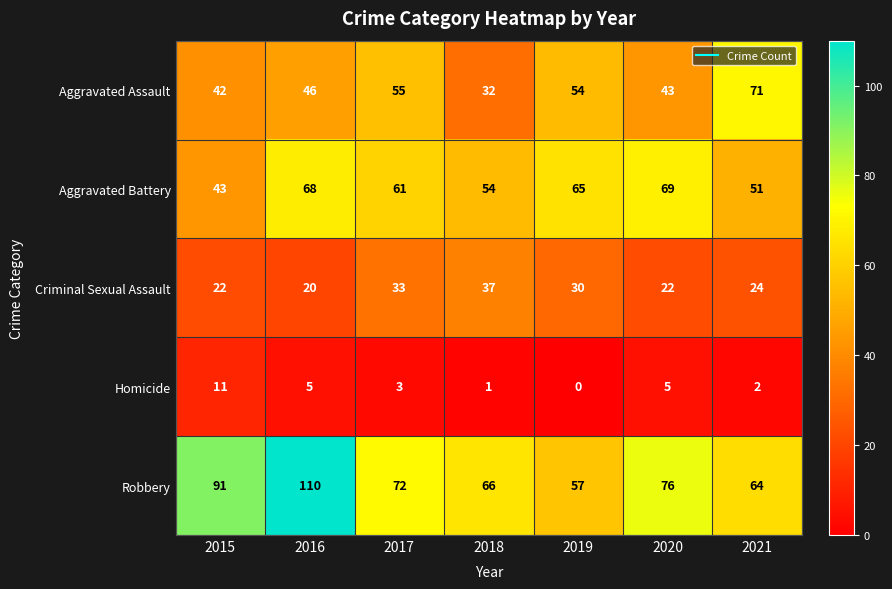

What is the average value of the Aggravated Battery series?

59